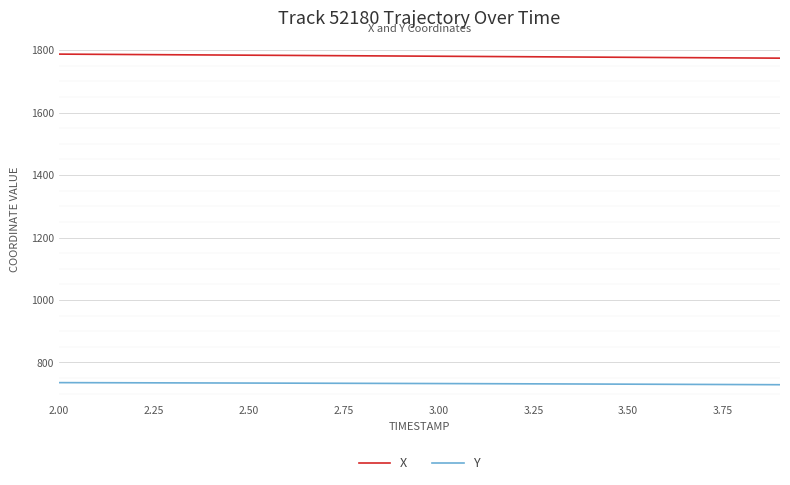

Which series has the largest total across all categories?

X